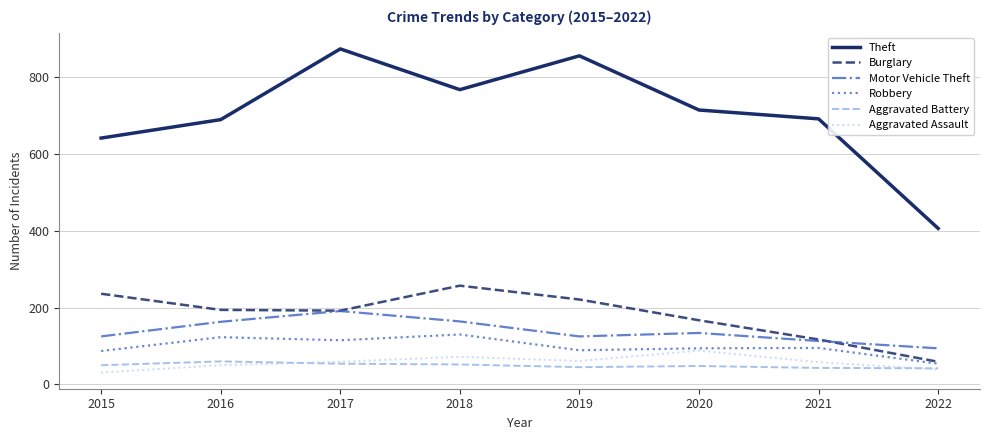

What is the sum of all Burglary values?

1443